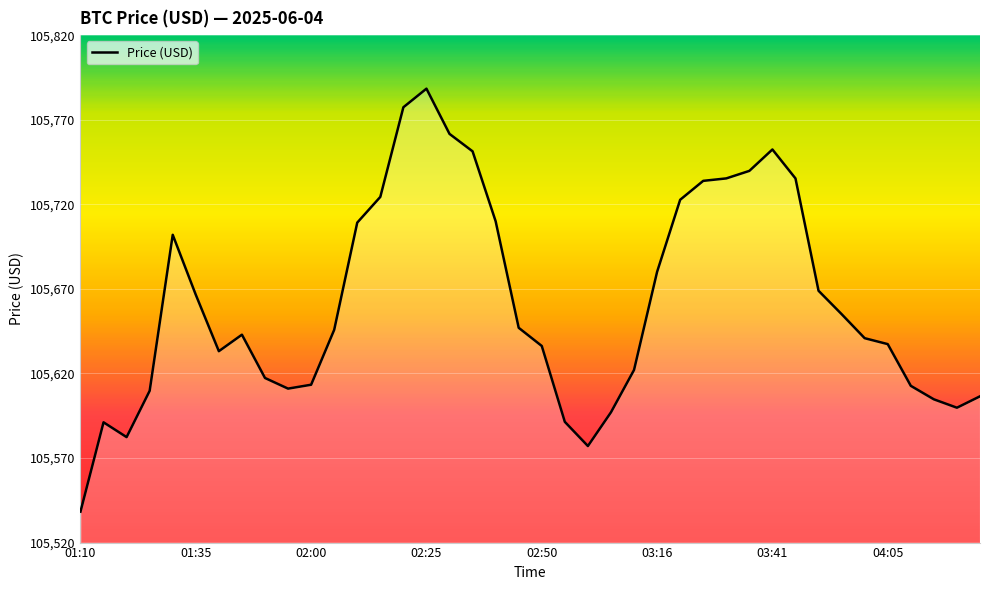

What is the smallest value displayed?

105538.3